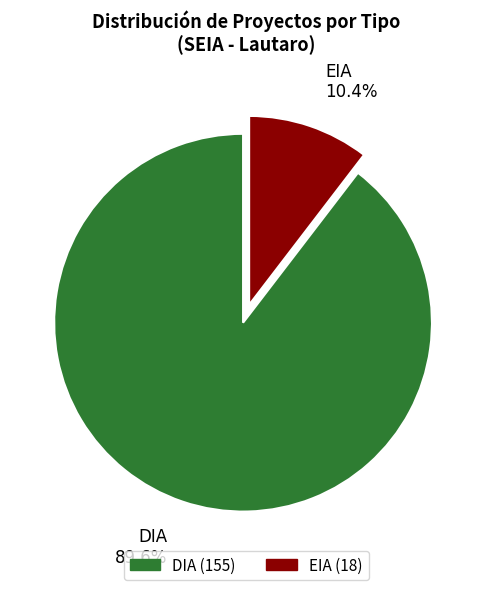

Do EIA and DIA together represent more than half of the pie?

Yes